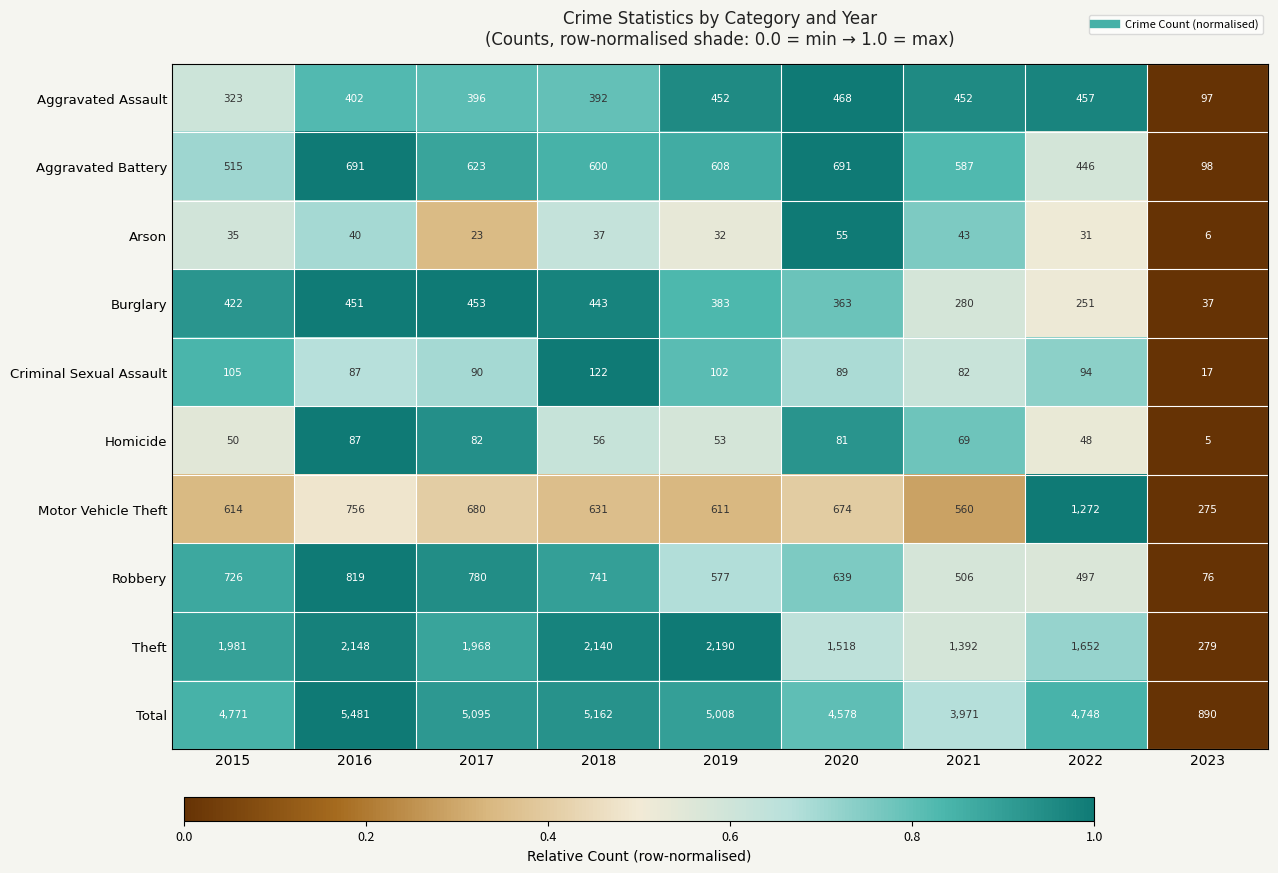

What is the difference between the second highest and minimum values in the Homicide series?

77